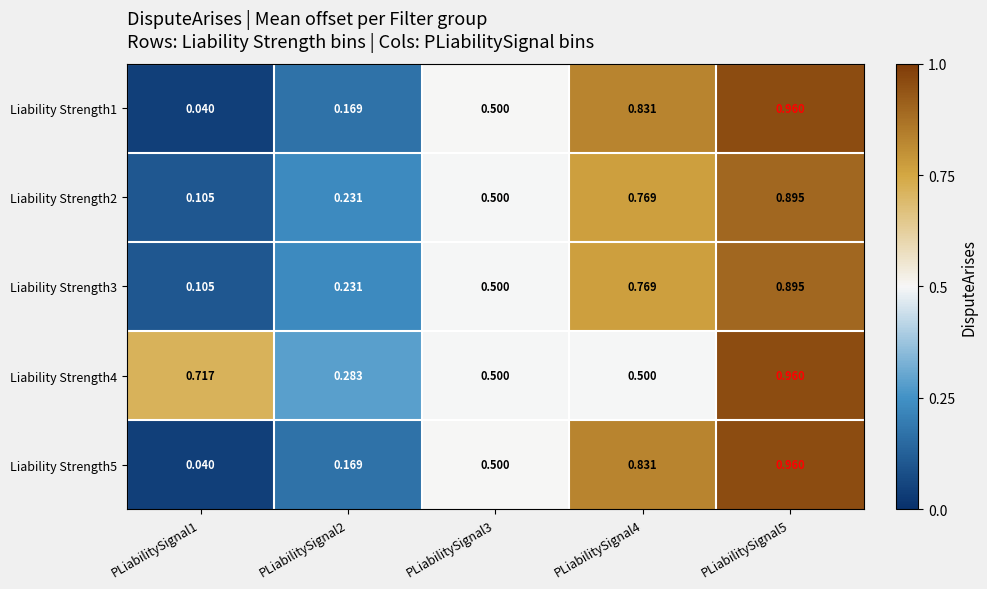

Is the value of Liability Strength2 at PLiabilitySignal4 greater than the value of Liability Strength1 at PLiabilitySignal2?

Yes